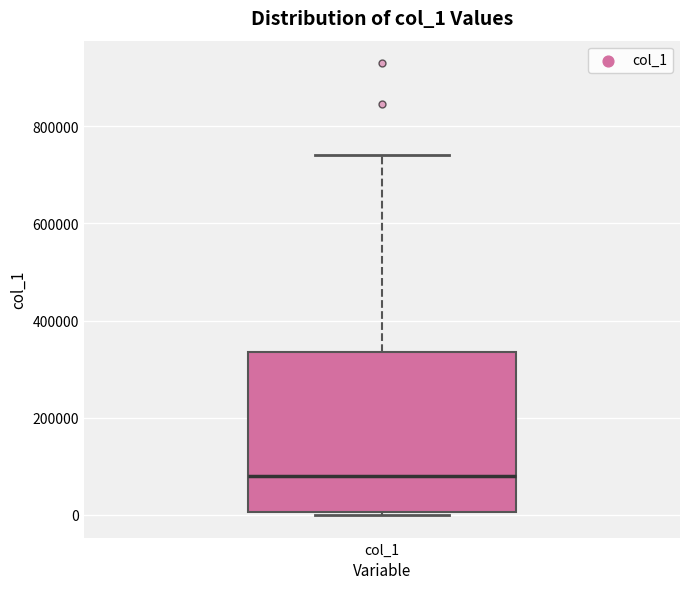

Read this box plot against the y-axis: the position of the median line, the range covered by the box, and the ends of both whiskers. The values are not printed on the chart, so give them approximately, as read against the axis.

median 80000, box 0 to 340000, whiskers 0 (just below the box's lower edge) to 740000